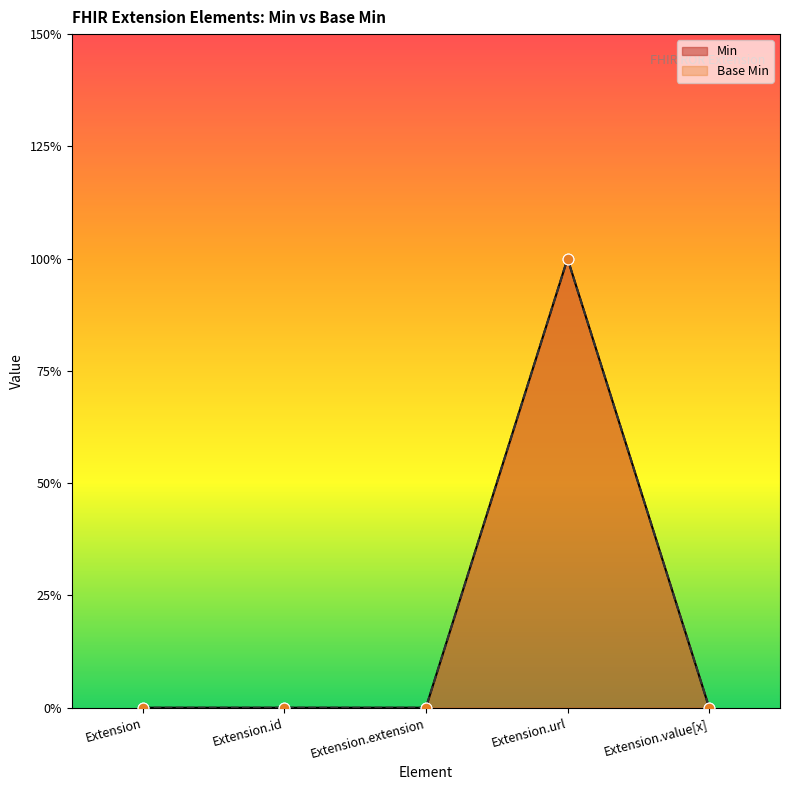

Which series reaches the maximum Y coordinate?

Min